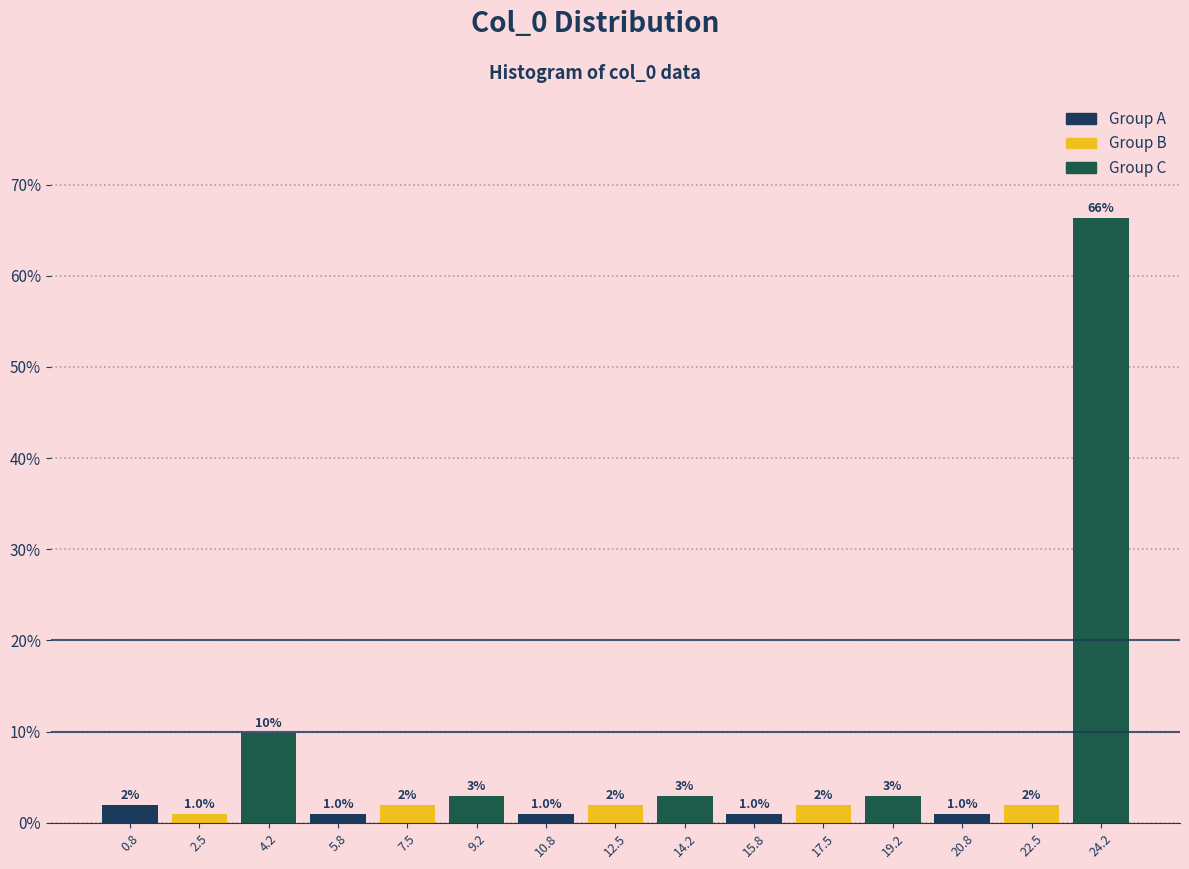

Which range on the x-axis has the tallest bar?

23.4 to 25.0